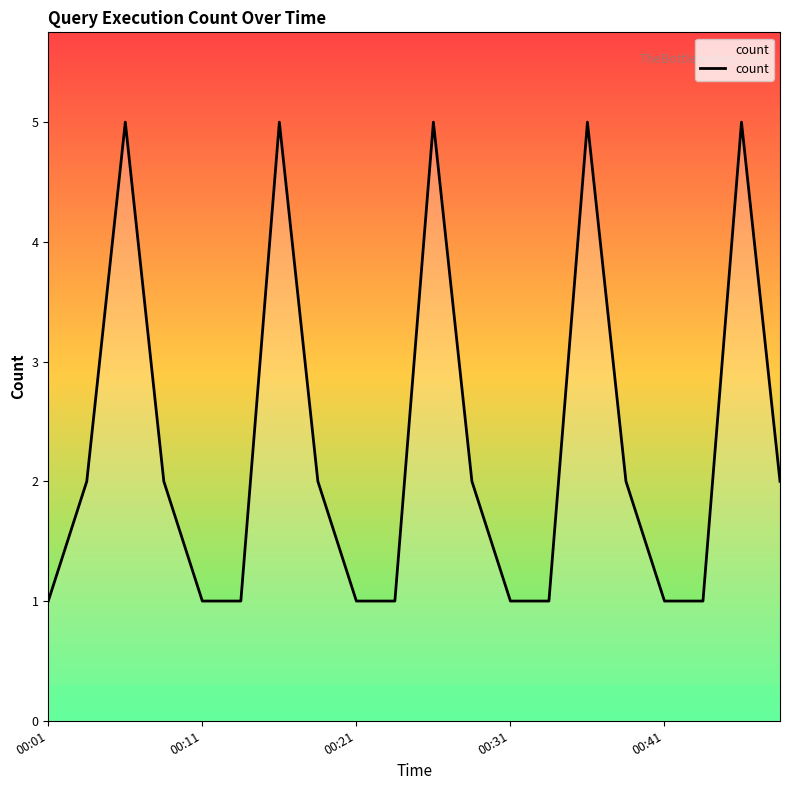

What is the greatest value displayed?

5